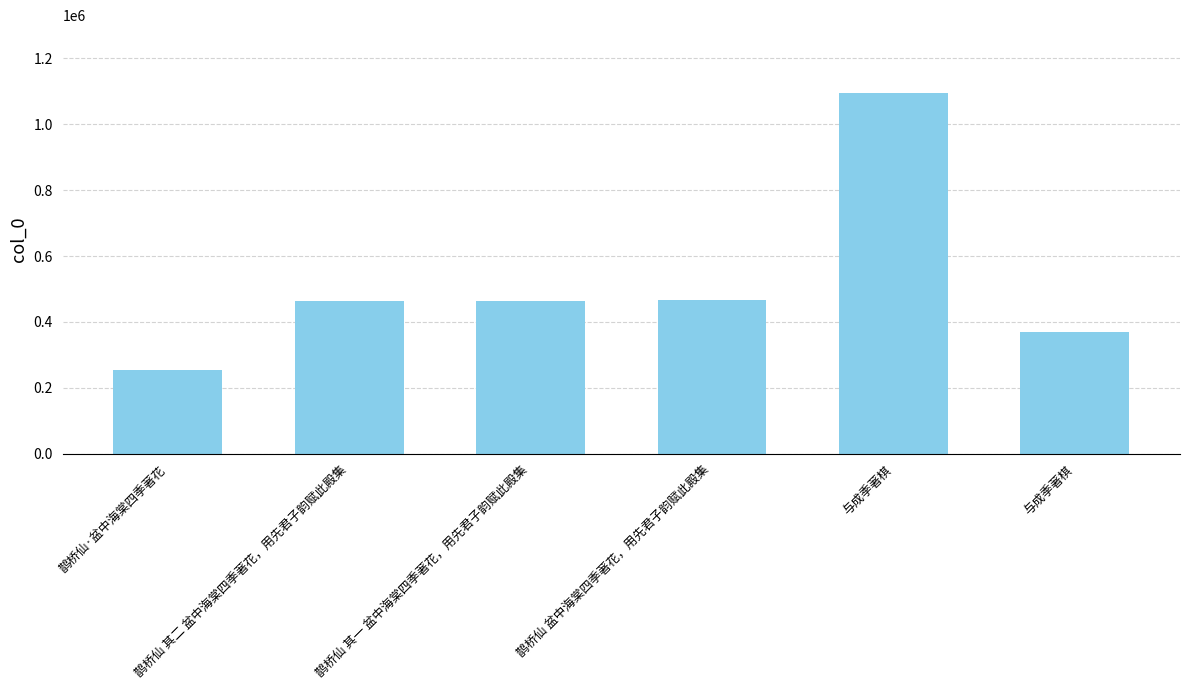

What is the value of the 5th bar from the left?

1094978